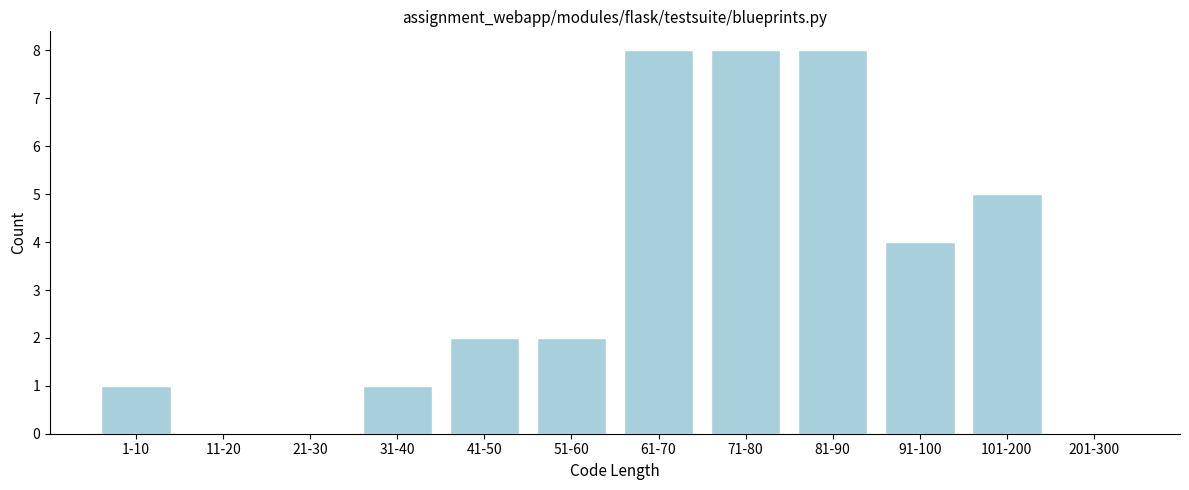

Reading right to left, transcribe all the data shown in this chart.

201-300=0	101-200=5	91-100=4	81-90=8	71-80=8	61-70=8	51-60=2	41-50=2	31-40=1	21-30=0	11-20=0	1-10=1